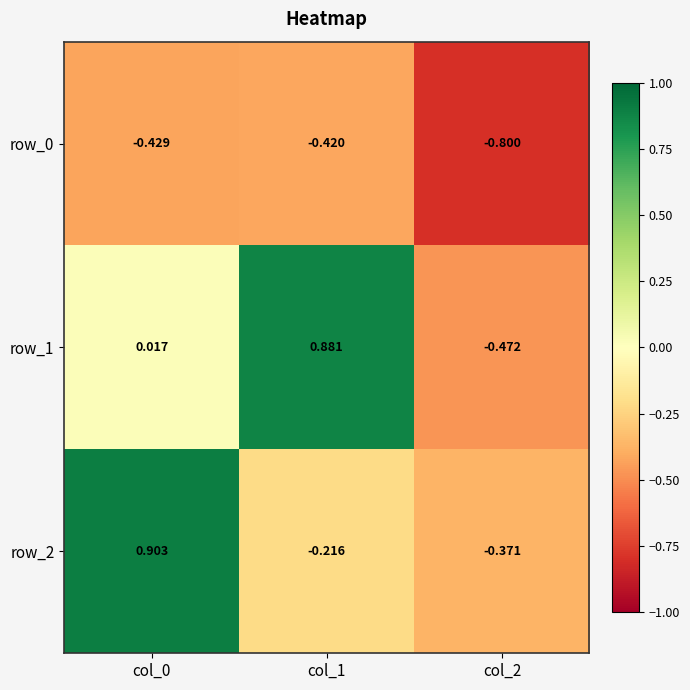

Which series has the largest range (max minus min)?

row_1